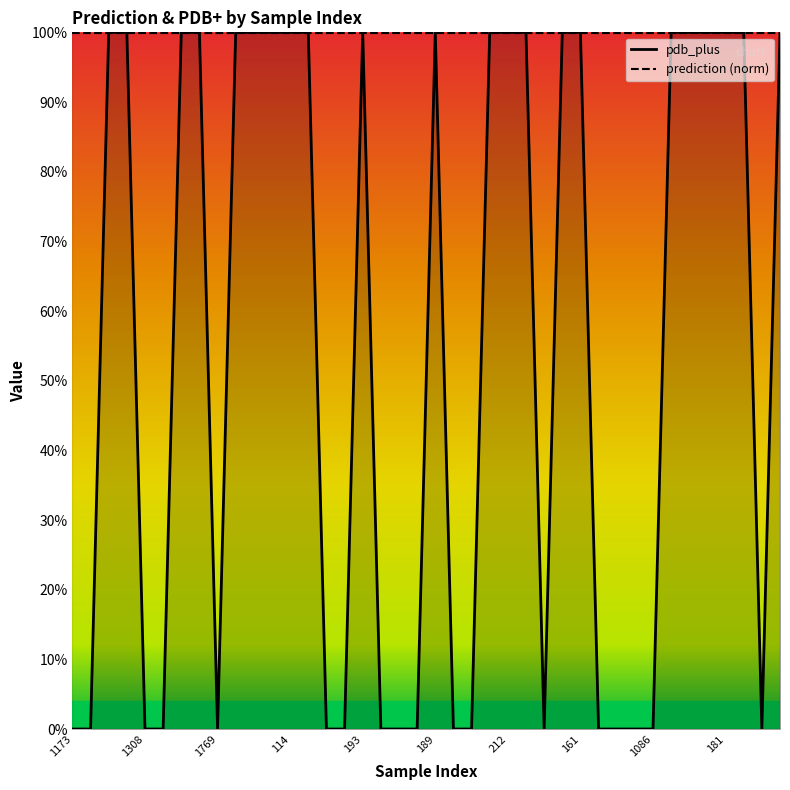

What is the value of the prediction_line point at the 3rd from the left?

1.0